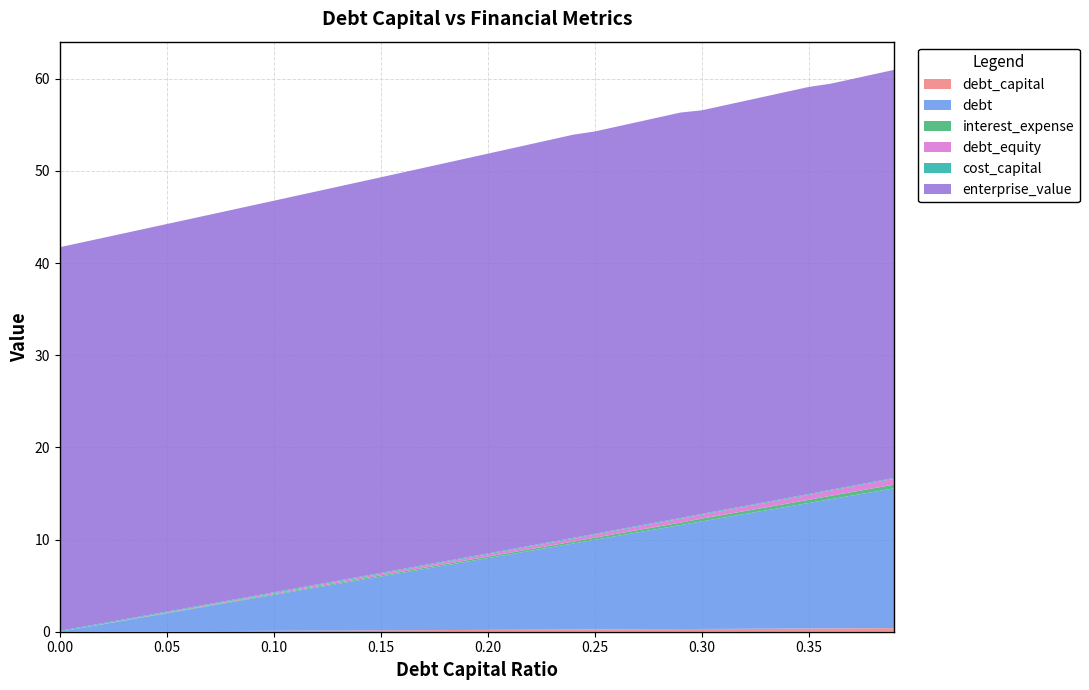

Reading left to right, what are all the values shown in this chart?

debt_capital: 0.0=0.0	0.01=0.0	0.02=0.0	0.03=0.0	0.04=0.0	0.05=0.1	0.06=0.1	0.07=0.1	0.08=0.1	0.09=0.1	0.1=0.1	0.11=0.1	0.12=0.1	0.13=0.1	0.14=0.1	0.15=0.1	0.16=0.2	0.17=0.2	0.18=0.2	0.19=0.2	0.2=0.2	0.21=0.2	0.22=0.2	0.23=0.2	0.24=0.2	0.25=0.2	0.26=0.3	0.27=0.3	0.28=0.3	0.29=0.3	0.3=0.3	0.31=0.3	0.32=0.3	0.33=0.3	0.34=0.3	0.35=0.3	0.36=0.4	0.37=0.4	0.38=0.4	0.39=0.4
debt: 0.0=0.0	0.01=0.4	0.02=0.8	0.03=1.2	0.04=1.6	0.05=1.9	0.06=2.3	0.07=2.7	0.08=3.1	0.09=3.5	0.1=3.9	0.11=4.3	0.12=4.7	0.13=5.1	0.14=5.4	0.15=5.8	0.16=6.2	0.17=6.6	0.18=7.0	0.19=7.4	0.2=7.8	0.21=8.2	0.22=8.6	0.23=8.9	0.24=9.3	0.25=9.7	0.26=10.1	0.27=10.5	0.28=10.9	0.29=11.3	0.3=11.7	0.31=12.1	0.32=12.4	0.33=12.8	0.34=13.2	0.35=13.6	0.36=14.0	0.37=14.4	0.38=14.8	0.39=15.2
interest_expense: 0.0=0.0	0.01=0.0	0.02=0.0	0.03=0.0	0.04=0.0	0.05=0.0	0.06=0.1	0.07=0.1	0.08=0.1	0.09=0.1	0.1=0.1	0.11=0.1	0.12=0.1	0.13=0.1	0.14=0.1	0.15=0.1	0.16=0.1	0.17=0.1	0.18=0.2	0.19=0.2	0.2=0.2	0.21=0.2	0.22=0.2	0.23=0.2	0.24=0.2	0.25=0.2	0.26=0.2	0.27=0.2	0.28=0.3	0.29=0.3	0.3=0.3	0.31=0.3	0.32=0.3	0.33=0.3	0.34=0.3	0.35=0.3	0.36=0.4	0.37=0.4	0.38=0.4	0.39=0.4
debt_equity: 0.0=0.0	0.01=0.0	0.02=0.0	0.03=0.0	0.04=0.0	0.05=0.1	0.06=0.1	0.07=0.1	0.08=0.1	0.09=0.1	0.1=0.1	0.11=0.1	0.12=0.1	0.13=0.1	0.14=0.2	0.15=0.2	0.16=0.2	0.17=0.2	0.18=0.2	0.19=0.2	0.2=0.2	0.21=0.3	0.22=0.3	0.23=0.3	0.24=0.3	0.25=0.3	0.26=0.4	0.27=0.4	0.28=0.4	0.29=0.4	0.3=0.4	0.31=0.4	0.32=0.5	0.33=0.5	0.34=0.5	0.35=0.5	0.36=0.6	0.37=0.6	0.38=0.6	0.39=0.6
cost_capital: 0.0=0.1	0.01=0.1	0.02=0.1	0.03=0.1	0.04=0.1	0.05=0.1	0.06=0.1	0.07=0.1	0.08=0.1	0.09=0.1	0.1=0.1	0.11=0.1	0.12=0.1	0.13=0.1	0.14=0.1	0.15=0.1	0.16=0.1	0.17=0.1	0.18=0.1	0.19=0.1	0.2=0.1	0.21=0.1	0.22=0.1	0.23=0.1	0.24=0.1	0.25=0.1	0.26=0.1	0.27=0.1	0.28=0.1	0.29=0.1	0.3=0.1	0.31=0.1	0.32=0.1	0.33=0.1	0.34=0.1	0.35=0.1	0.36=0.1	0.37=0.1	0.38=0.1	0.39=0.1
enterprise_value: 0.0=41.6	0.01=41.7	0.02=41.8	0.03=41.9	0.04=42.0	0.05=42.0	0.06=42.1	0.07=42.2	0.08=42.3	0.09=42.4	0.1=42.5	0.11=42.6	0.12=42.7	0.13=42.7	0.14=42.8	0.15=42.9	0.16=43.0	0.17=43.1	0.18=43.2	0.19=43.3	0.2=43.4	0.21=43.5	0.22=43.6	0.23=43.7	0.24=43.7	0.25=43.6	0.26=43.7	0.27=43.8	0.28=43.9	0.29=44.0	0.3=43.8	0.31=43.9	0.32=43.9	0.33=44.0	0.34=44.1	0.35=44.2	0.36=44.1	0.37=44.1	0.38=44.2	0.39=44.3